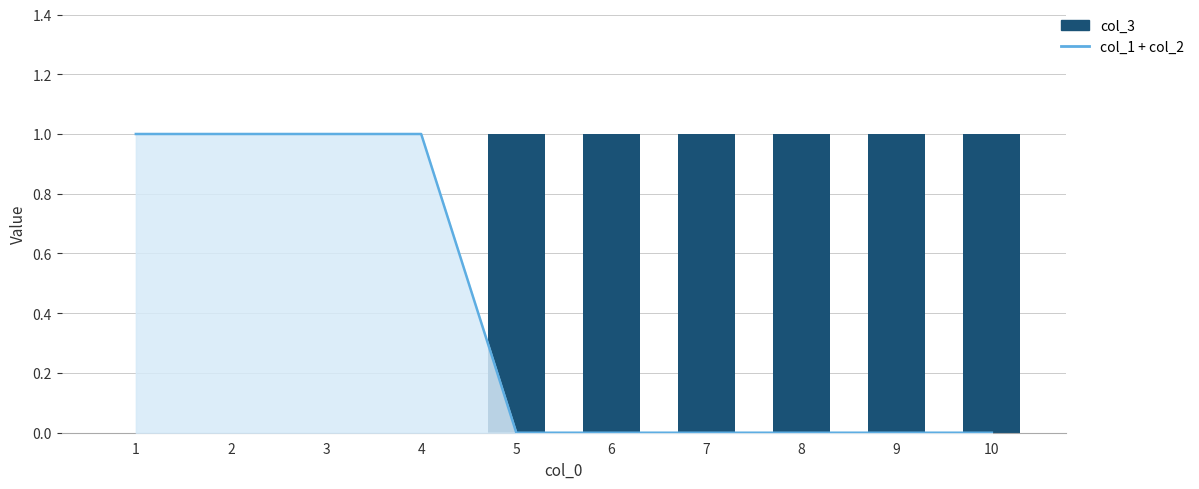

List the labels in order of value, smallest first.

1, 2, 3, 4, 5, 6, 7, 8, 9, 10